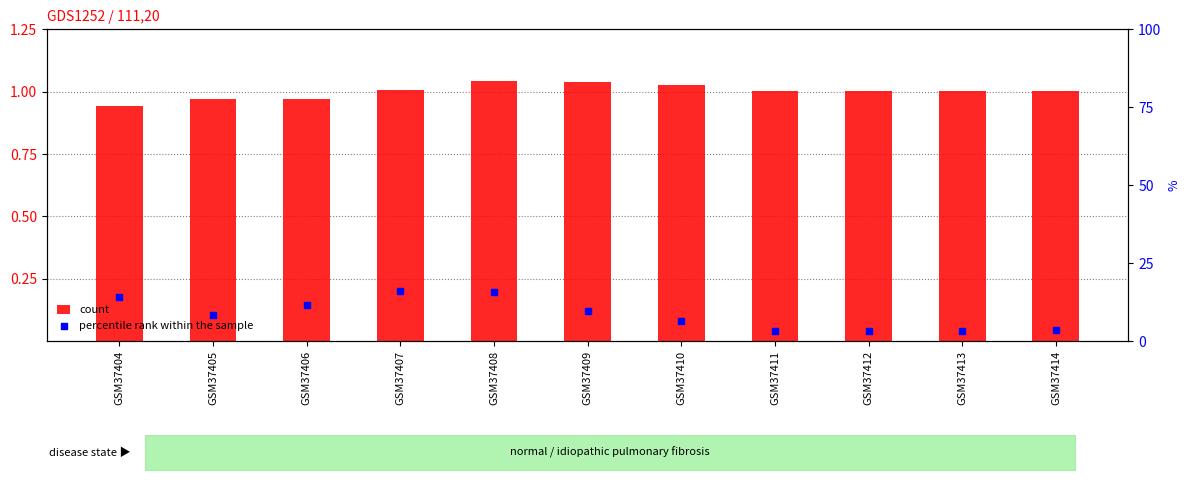

What are all the series names shown in the legend?

count, percentile rank within the sample